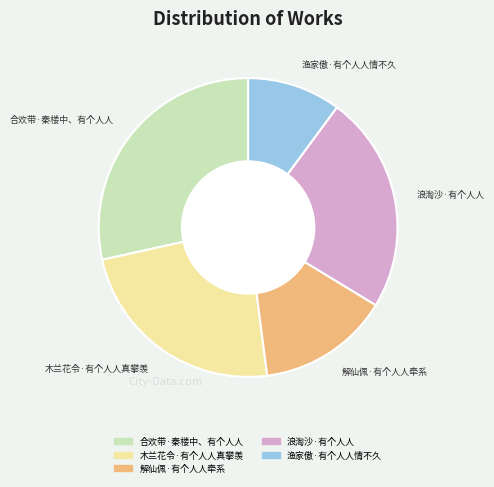

Is 木兰花令·有个人人真攀羡 the majority of the pie?

No